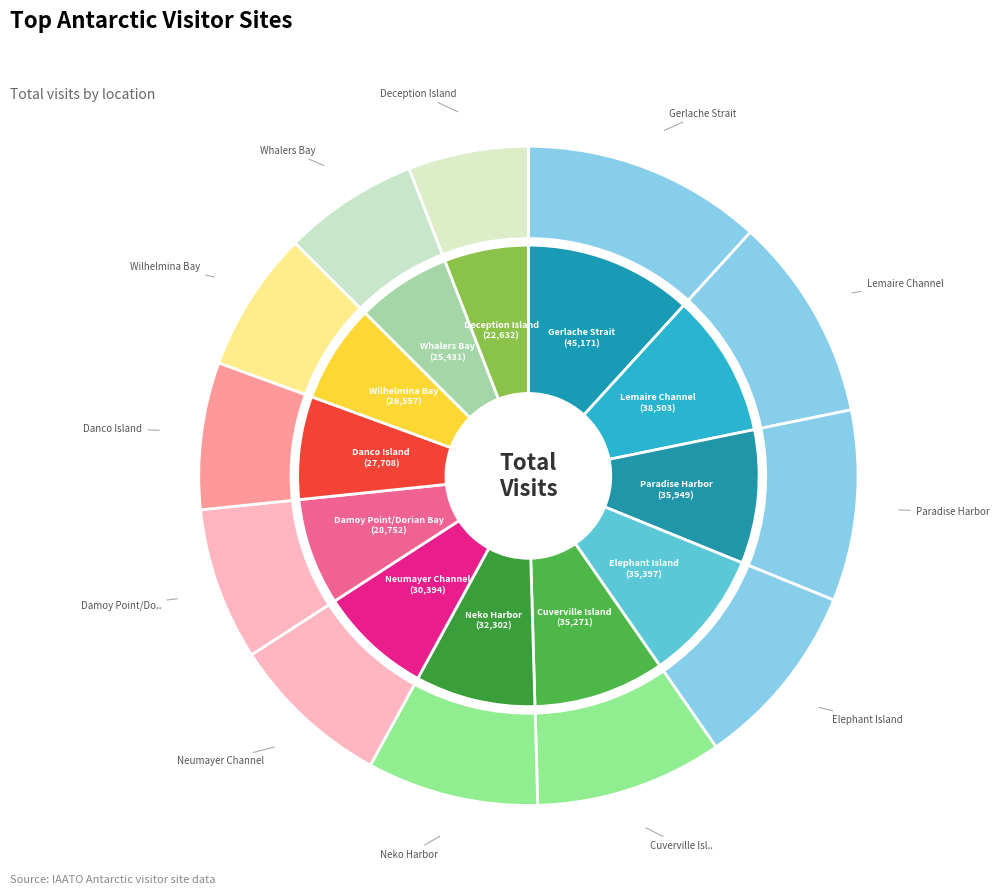

What is the change in value from Elephant Island to Deception Island?

-12765